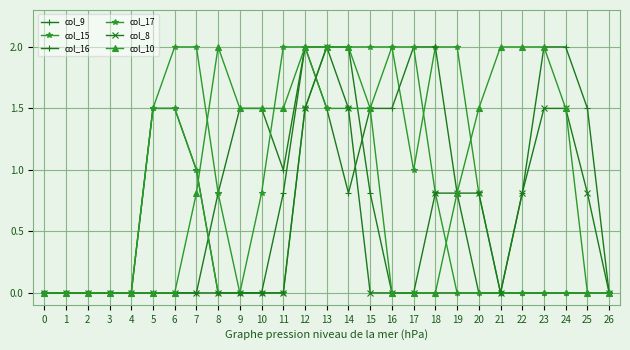

Which series has the largest total across all categories?

col_10